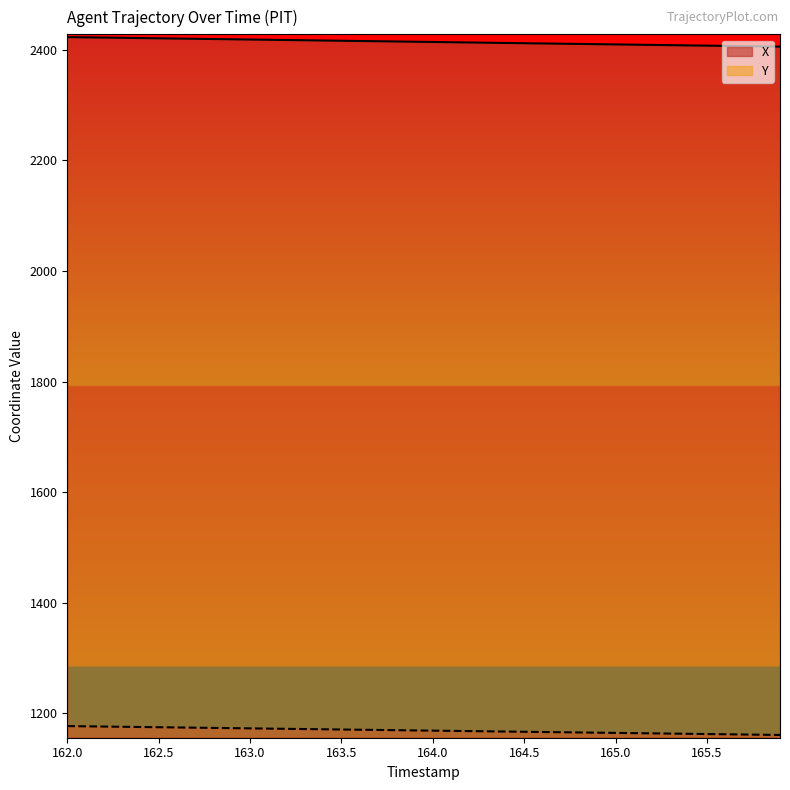

What is the value of the Y point at the 24th from the left?

1167.3